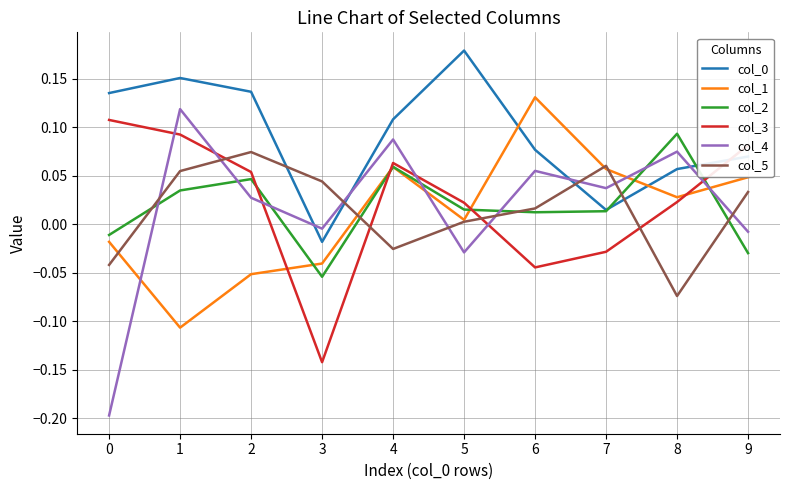

At which category does the chart reach its peak across all series?

5